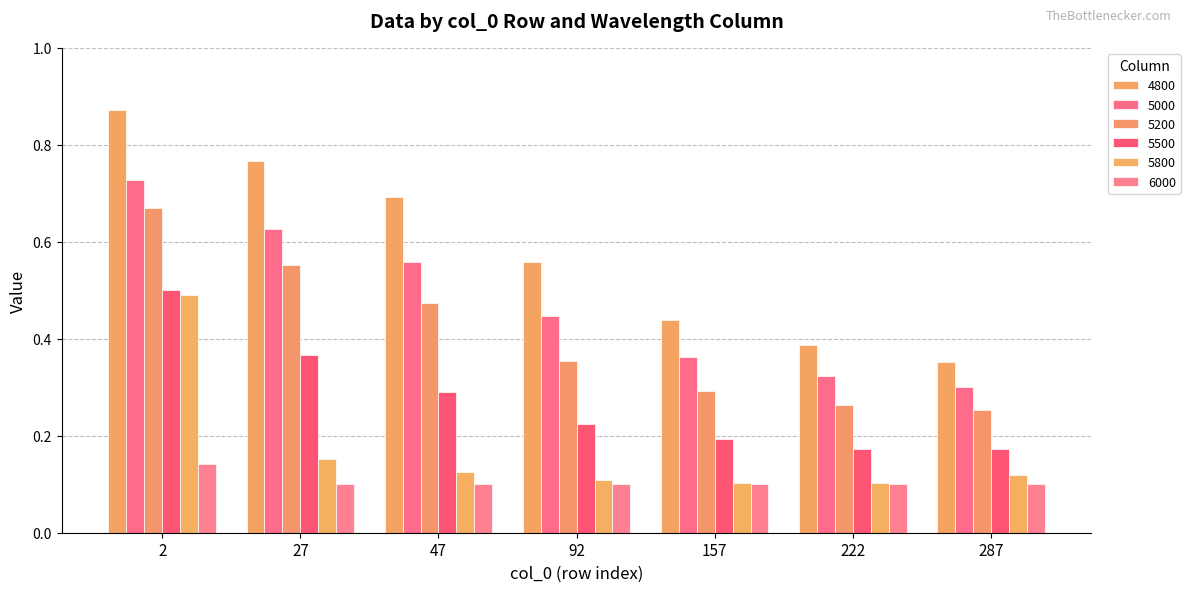

What is the total value across all series at 27?

2.6